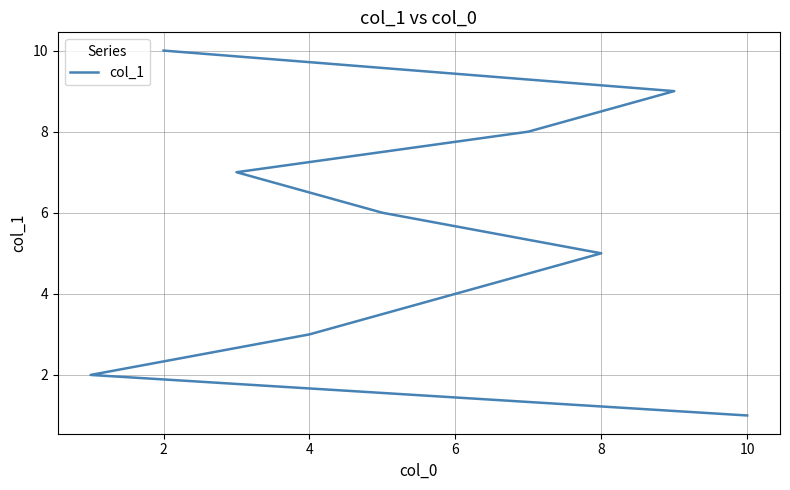

Count the number of categories in the chart.

10